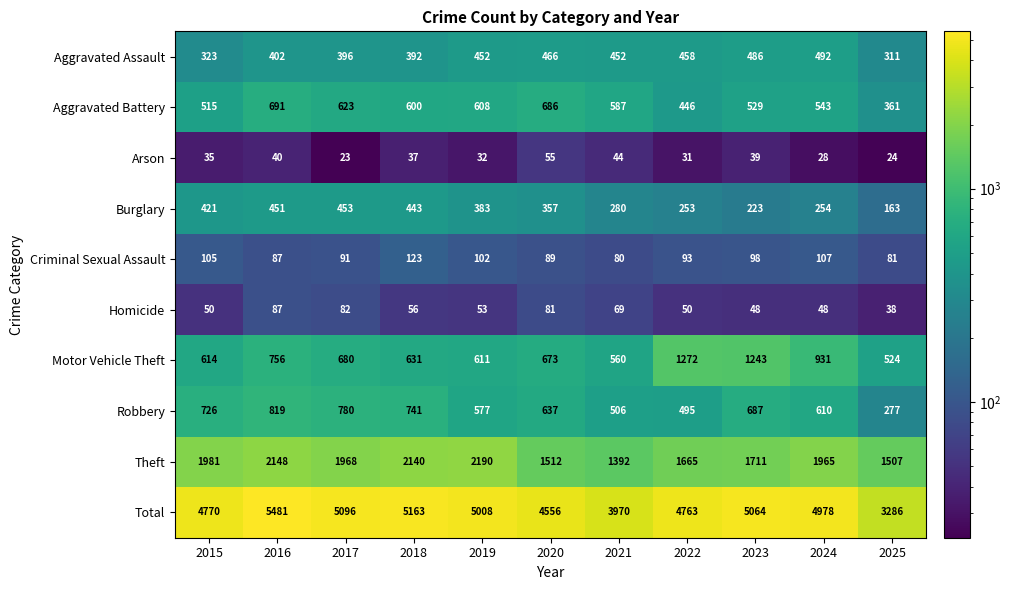

What is the maximum value for Burglary?

453